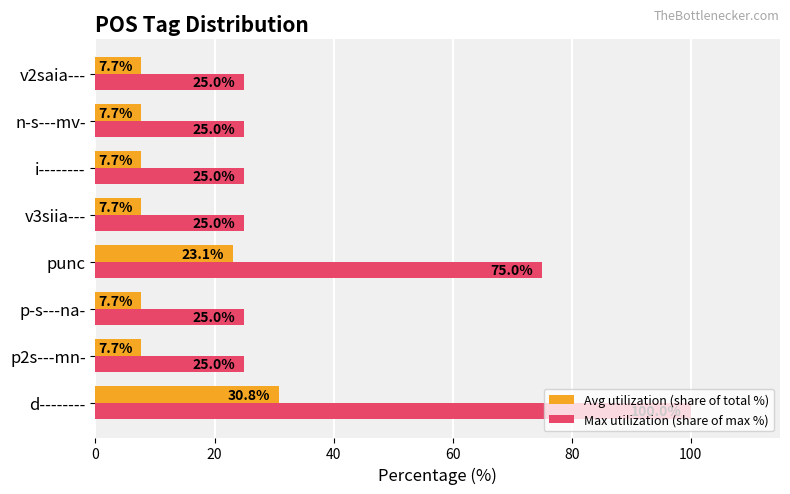

Where is Avg utilization (share of total %) nearest to the value 19?

punc